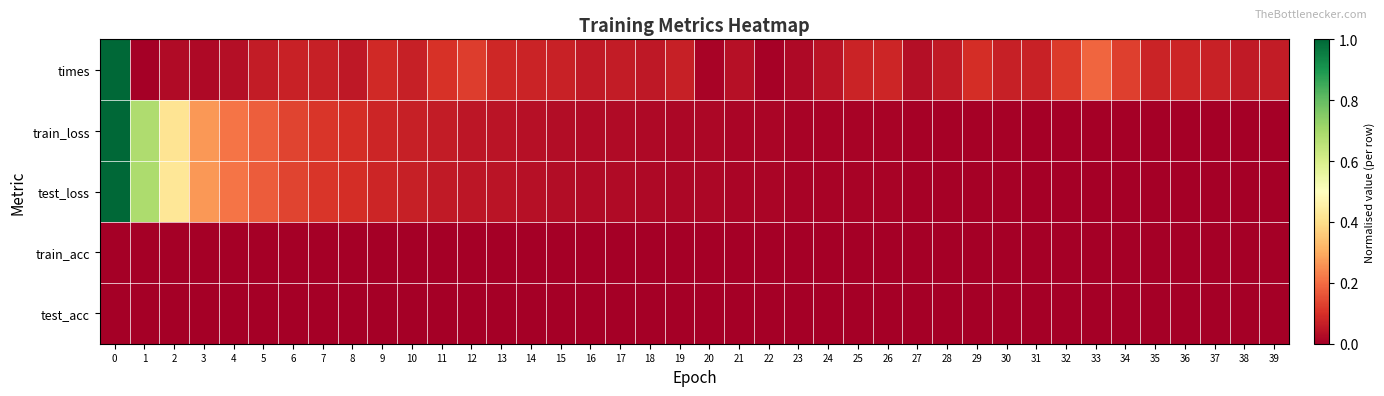

List the series in order of their peak value, highest first.

times, train_loss, test_loss, train_acc, test_acc